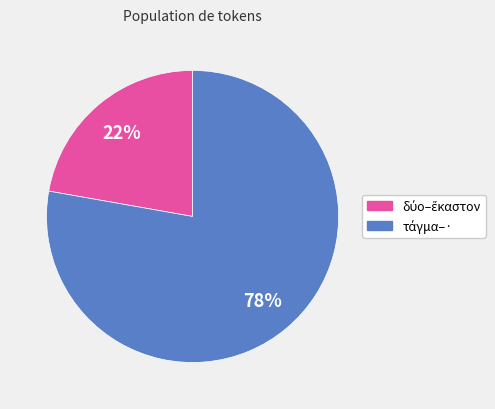

To the nearest percent, what is the average slice percentage?

50%